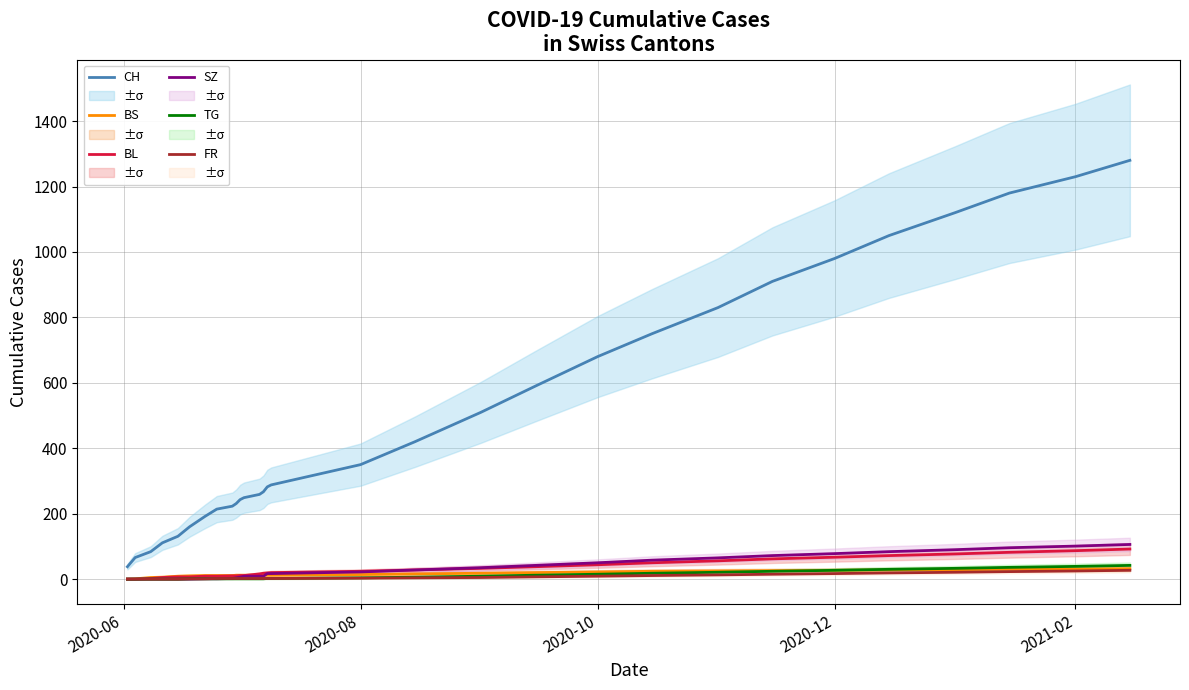

True or false: TG and CH intersect in this chart.

False